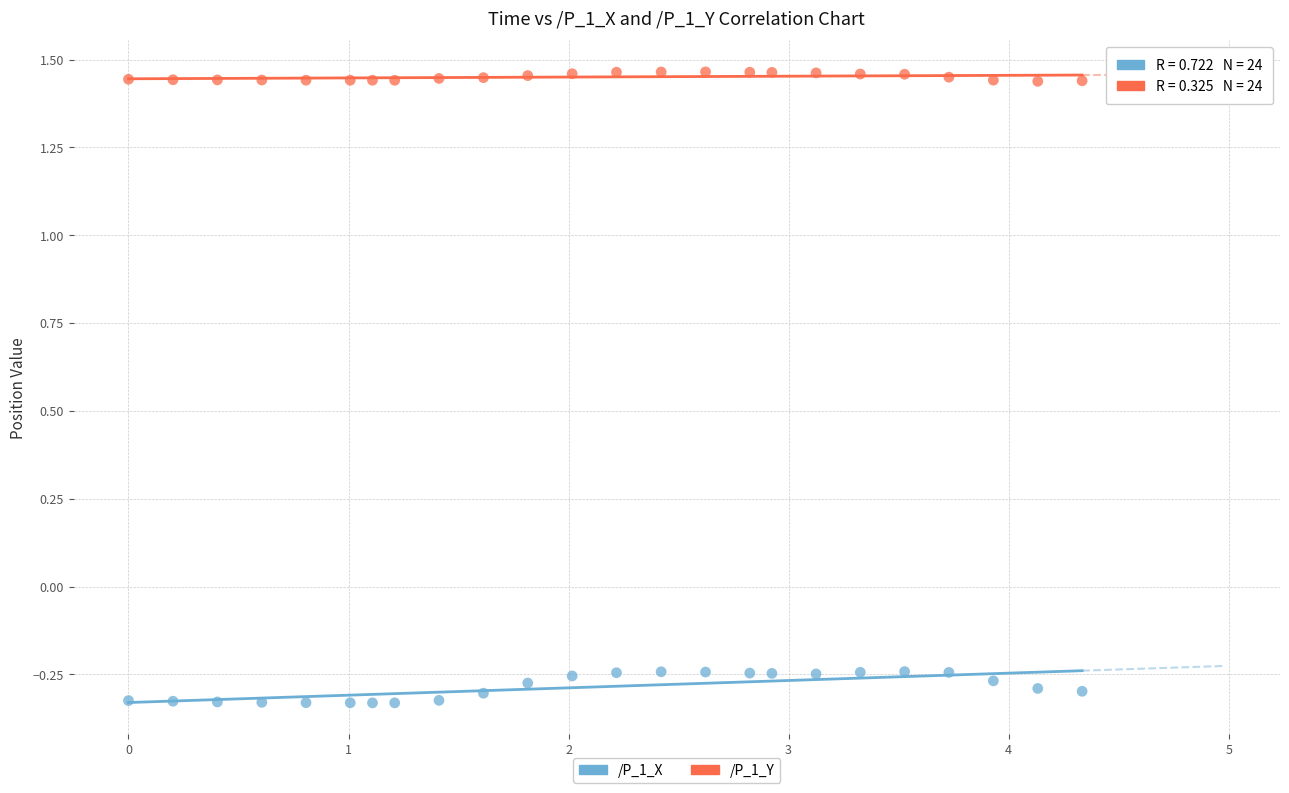

Which series contains the lowest Y value?

/P_1_X